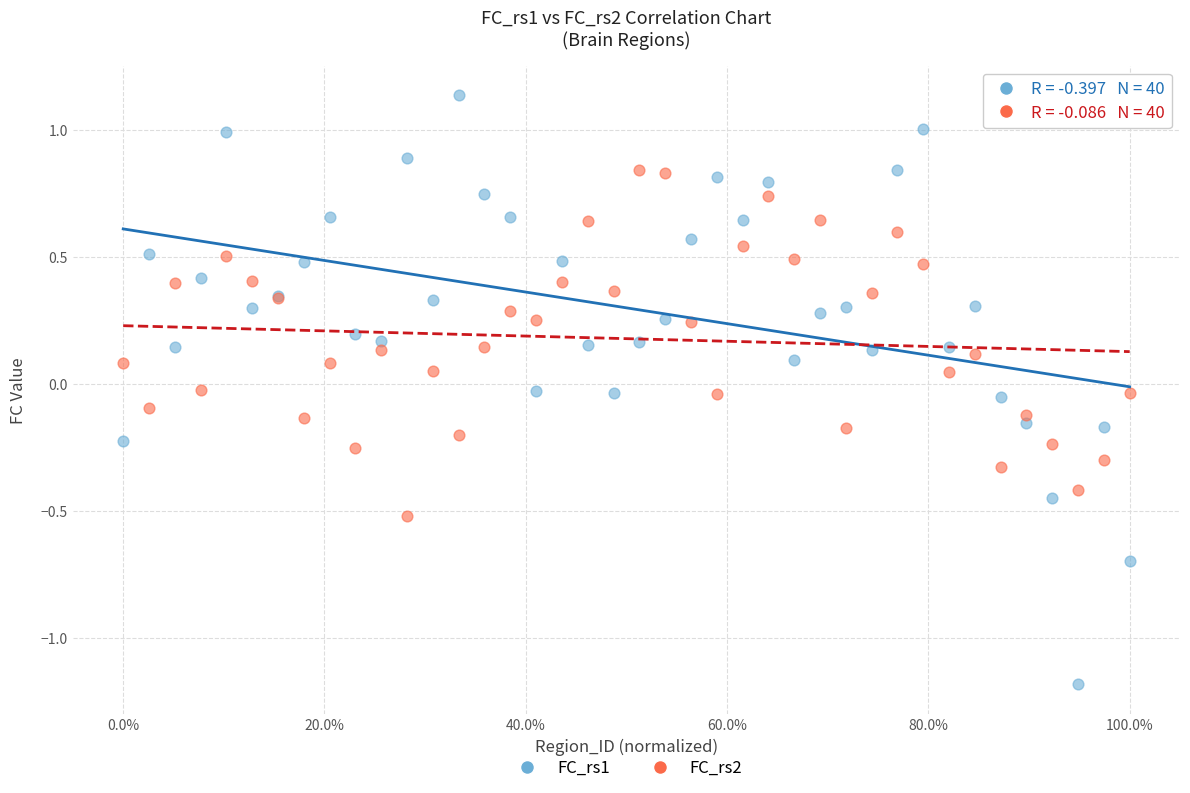

Which series reaches the maximum Y coordinate?

FC_rs1